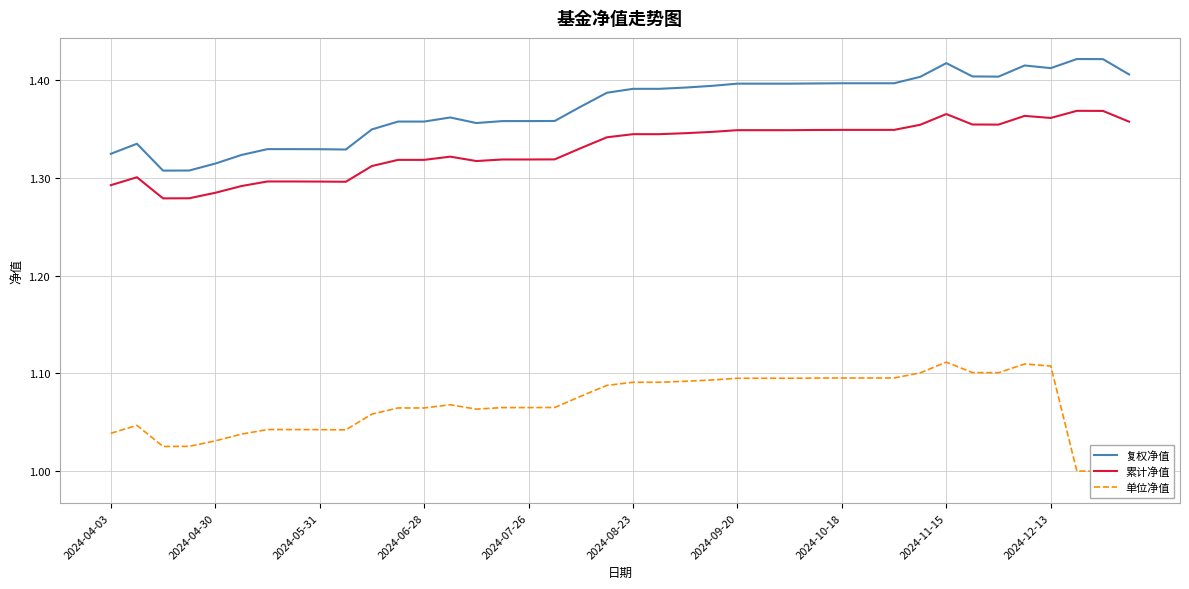

How many categories are shown in the chart?

40